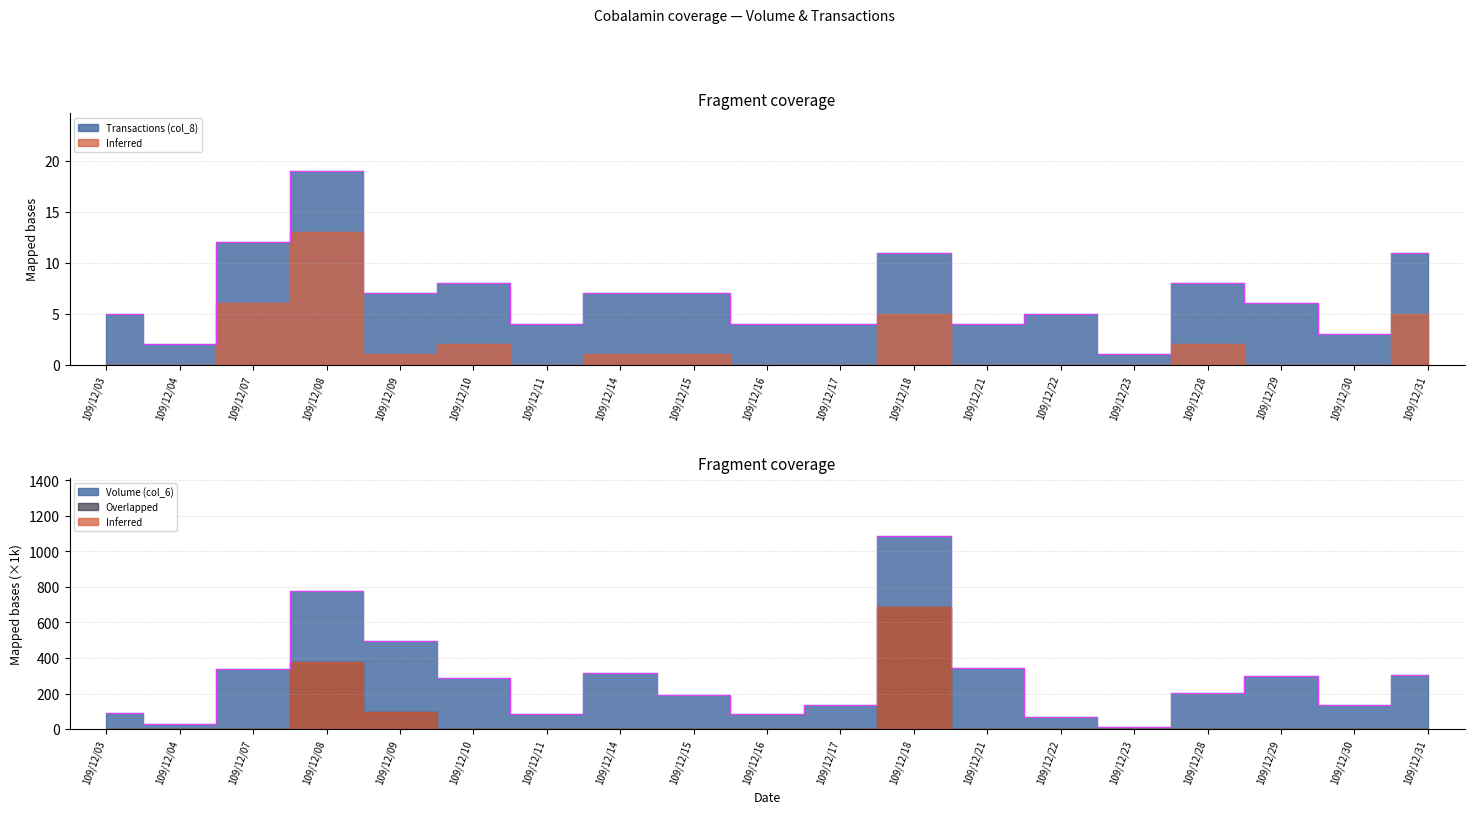

What is the difference between the maximum and minimum values in the Volume (col_6) series?

1075.0